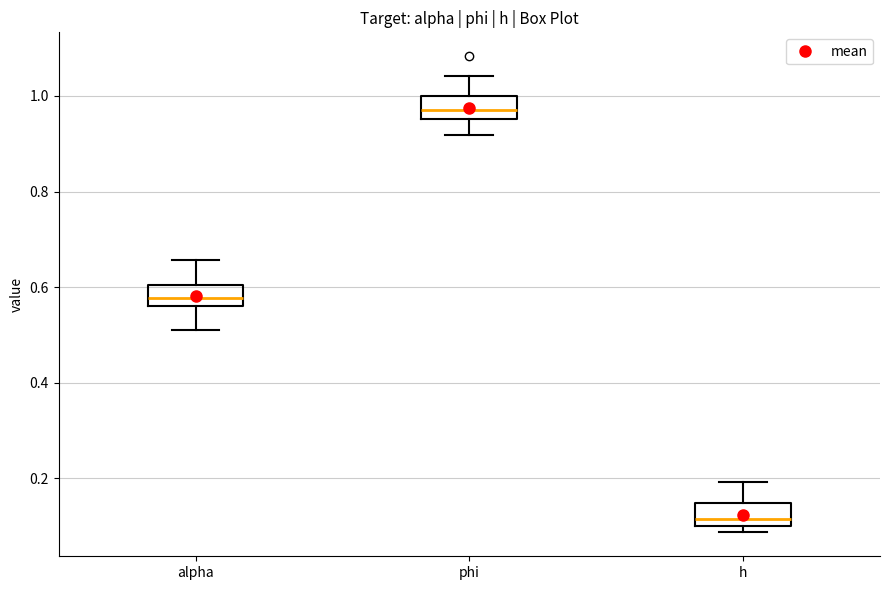

Reading left to right, transcribe this box plot: for each box, give where its median line is, the range the box spans, and where its two whiskers end, as read against the y-axis. The values are not printed on the chart, so give them approximately, as read against the axis.

alpha: median 0.58, box 0.56 to 0.60, whiskers 0.52 to 0.66
phi: median 0.98, box 0.96 to 1.00, whiskers 0.92 to 1.04
h: median 0.12, box 0.10 to 0.14, whiskers 0.08 to 0.20